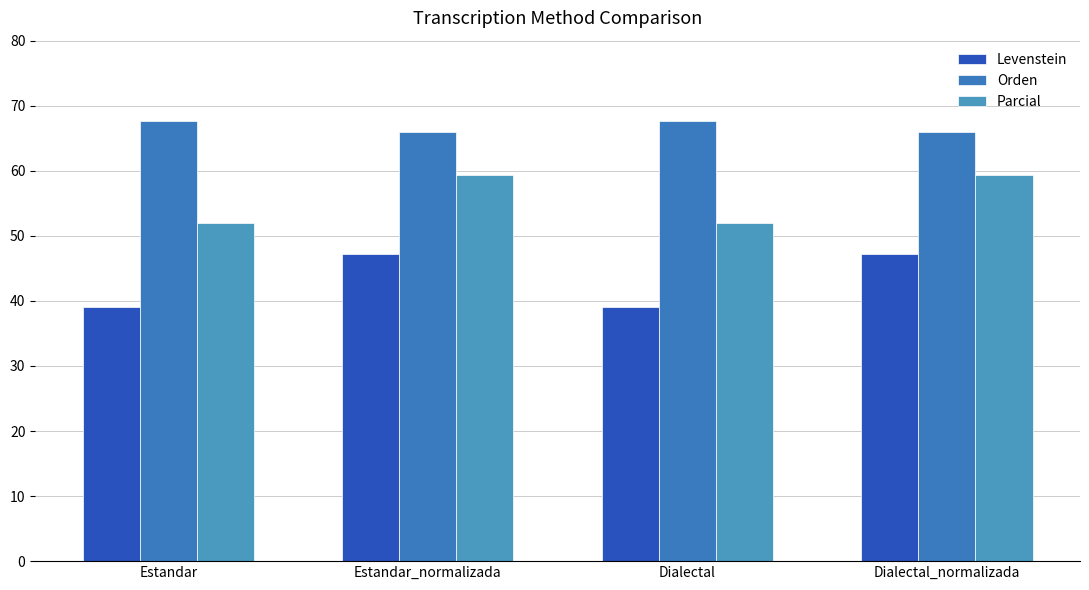

What is the label of the 1st bar from the right?

Dialectal_normalizada